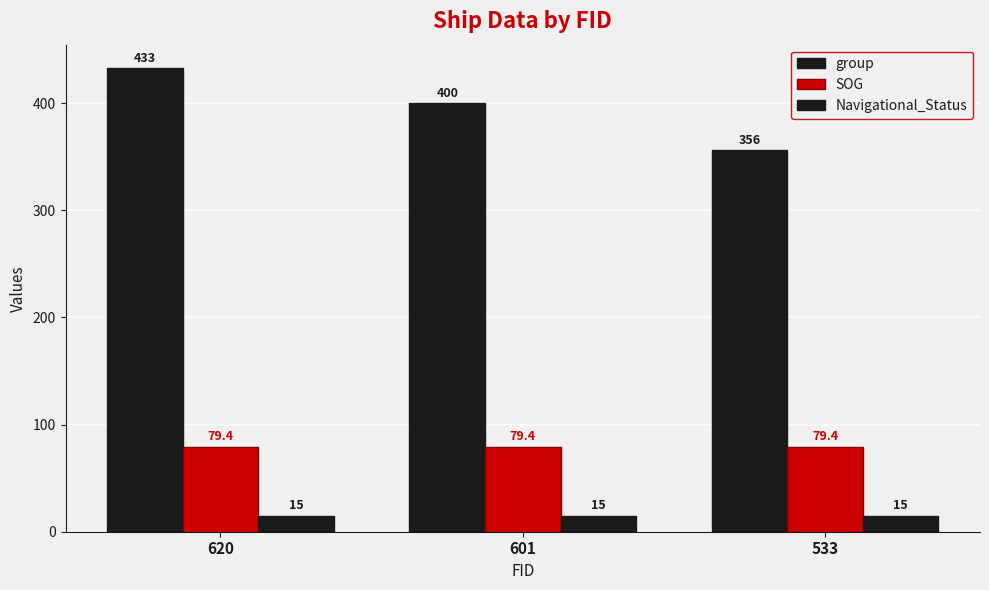

What is the difference between the highest and lowest values at 620?

418.0